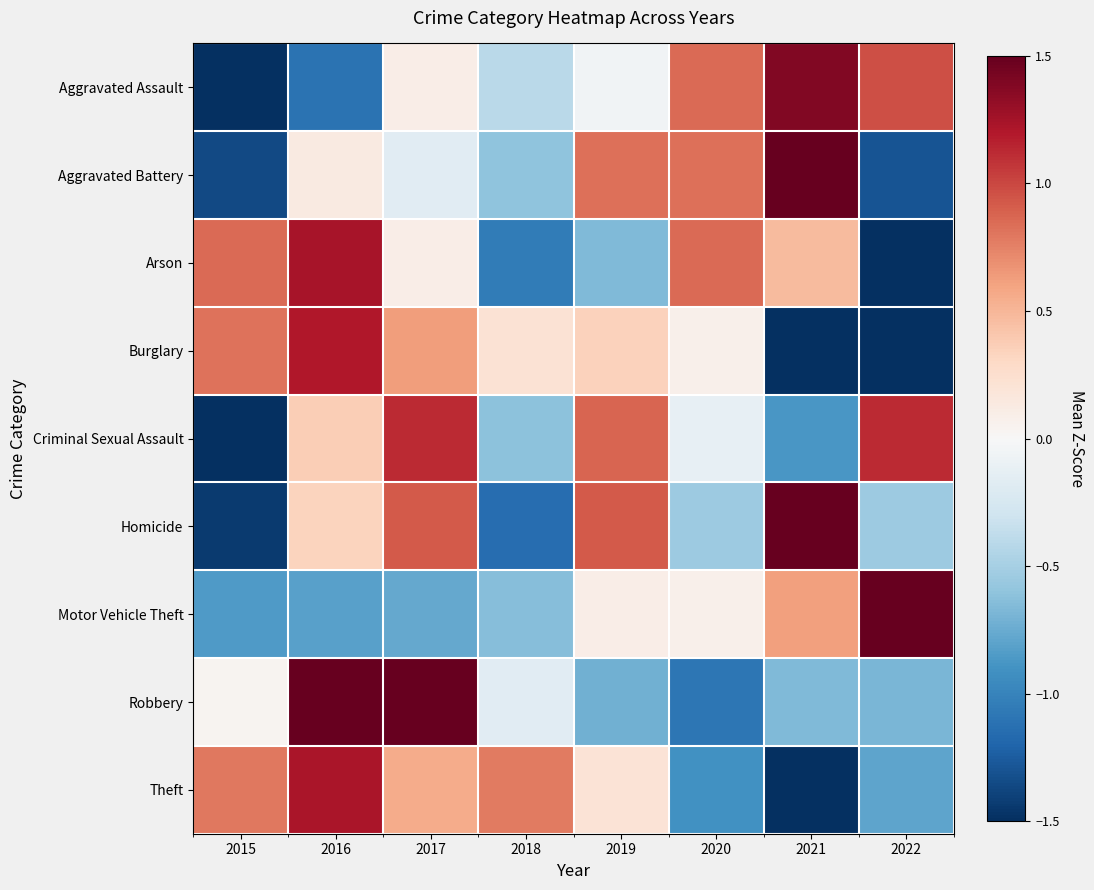

Reading right to left, extract all data points from this chart.

Aggravated Assault: 2022=1.0	2021=1.4	2020=0.8	2019=-0.1	2018=-0.4	2017=0.1	2016=-1.1	2015=-1.7
Aggravated Battery: 2022=-1.3	2021=1.6	2020=0.8	2019=0.8	2018=-0.6	2017=-0.2	2016=0.1	2015=-1.4
Arson: 2022=-1.8	2021=0.5	2020=0.9	2019=-0.7	2018=-1.0	2017=0.1	2016=1.2	2015=0.9
Burglary: 2022=-1.6	2021=-1.6	2020=0.1	2019=0.3	2018=0.2	2017=0.6	2016=1.2	2015=0.8
Criminal Sexual Assault: 2022=1.1	2021=-0.9	2020=-0.1	2019=0.9	2018=-0.6	2017=1.1	2016=0.4	2015=-1.9
Homicide: 2022=-0.6	2021=1.5	2020=-0.6	2019=0.9	2018=-1.1	2017=0.9	2016=0.3	2015=-1.4
Motor Vehicle Theft: 2022=2.3	2021=0.6	2020=0.1	2019=0.1	2018=-0.6	2017=-0.8	2016=-0.8	2015=-0.8
Robbery: 2022=-0.7	2021=-0.7	2020=-1.1	2019=-0.7	2018=-0.2	2017=1.7	2016=1.6	2015=0.0
Theft: 2022=-0.8	2021=-1.9	2020=-0.9	2019=0.2	2018=0.8	2017=0.6	2016=1.2	2015=0.8